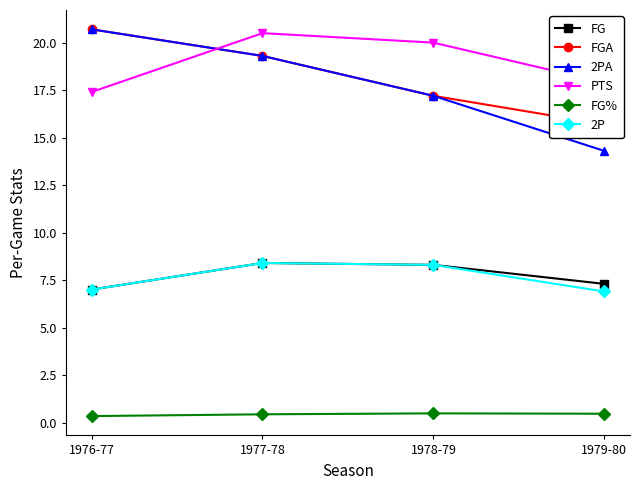

Which series has the largest total across all categories?

PTS